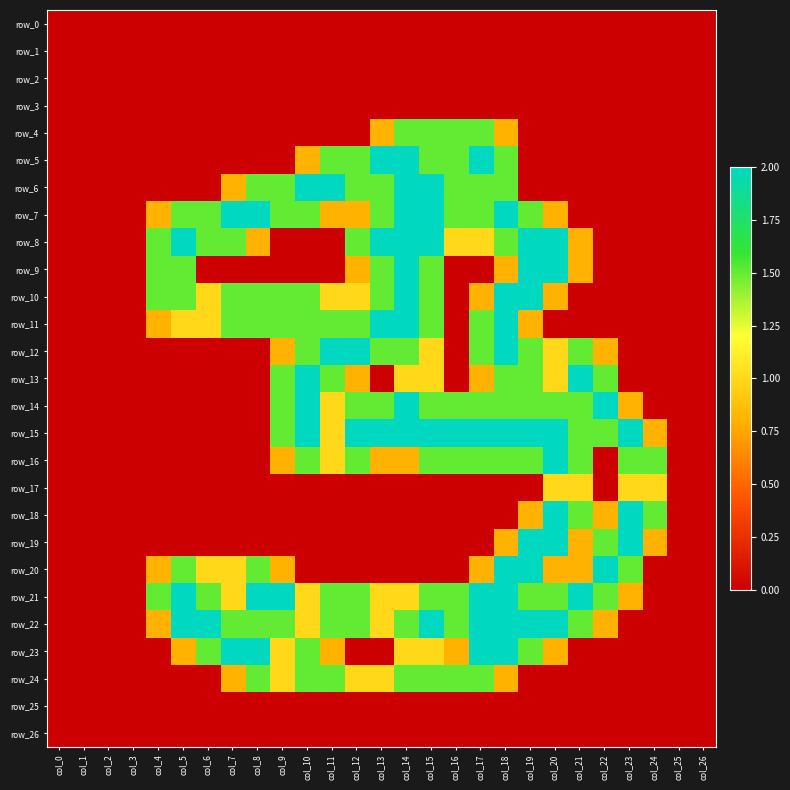

Rank the series by their maximum value, from highest to lowest.

row_5, row_6, row_7, row_8, row_9, row_10, row_11, row_12, row_13, row_14, row_15, row_16, row_18, row_19, row_20, row_21, row_22, row_23, row_4, row_24, row_17, row_0, row_1, row_2, row_3, row_25, row_26